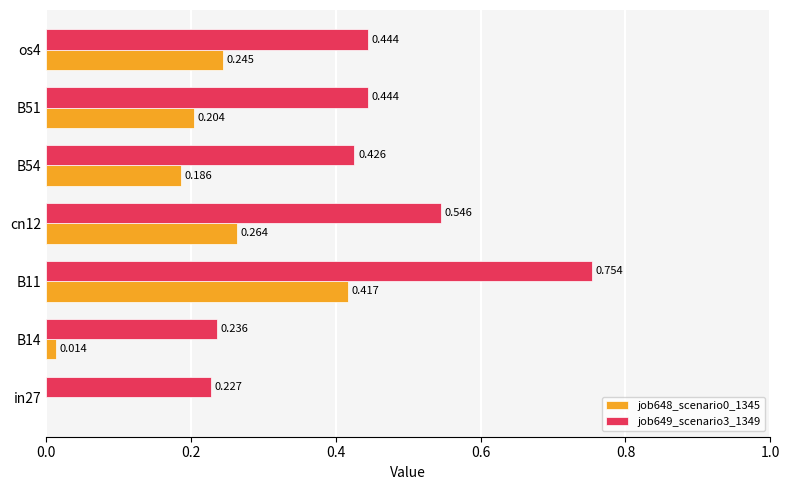

Is the value of job648_scenario0_1345 at in27 greater than the value of job649_scenario3_1349 at B11?

No